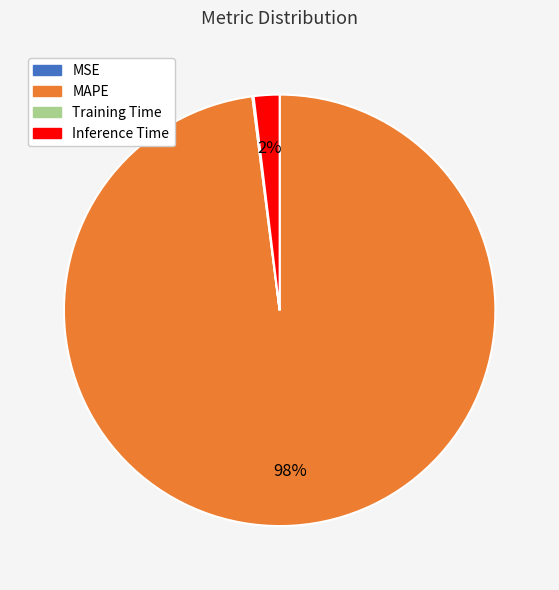

Is the sum of MAPE and Inference Time greater than half?

Yes